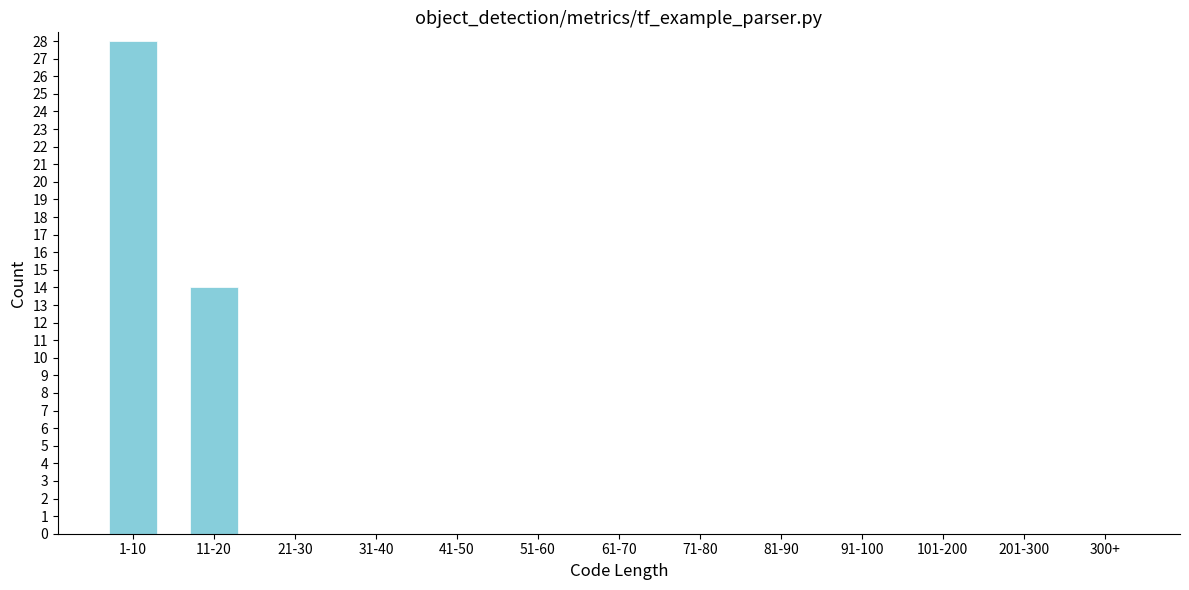

Reading right to left, list all the values displayed in this chart.

300+=0	201-300=0	101-200=0	91-100=0	81-90=0	71-80=0	61-70=0	51-60=0	41-50=0	31-40=0	21-30=0	11-20=14	1-10=28